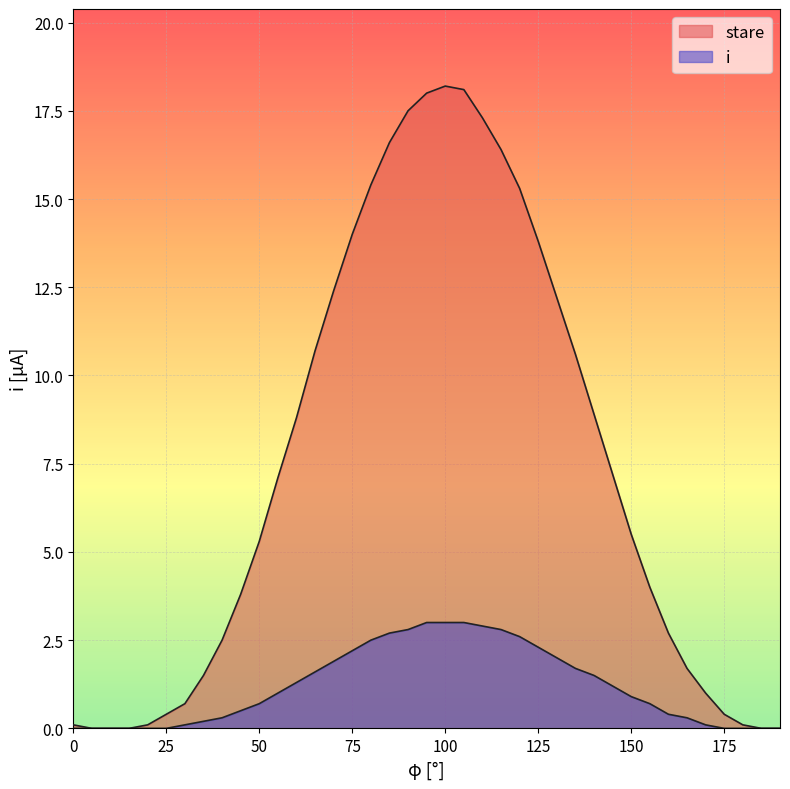

The value of i at 155 is 0.7. True or false?

True